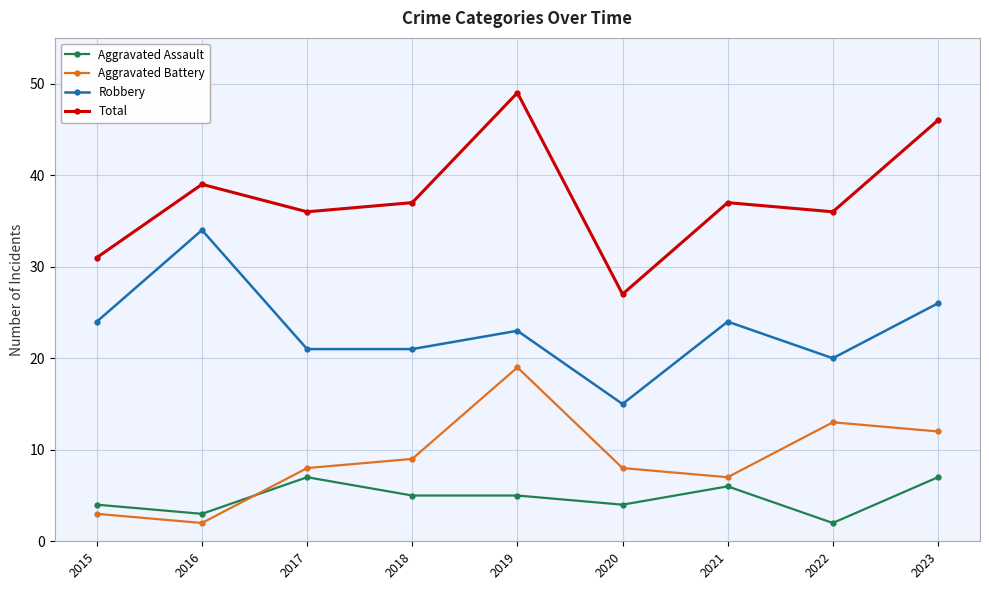

What is the total value across all series at 2023?

91